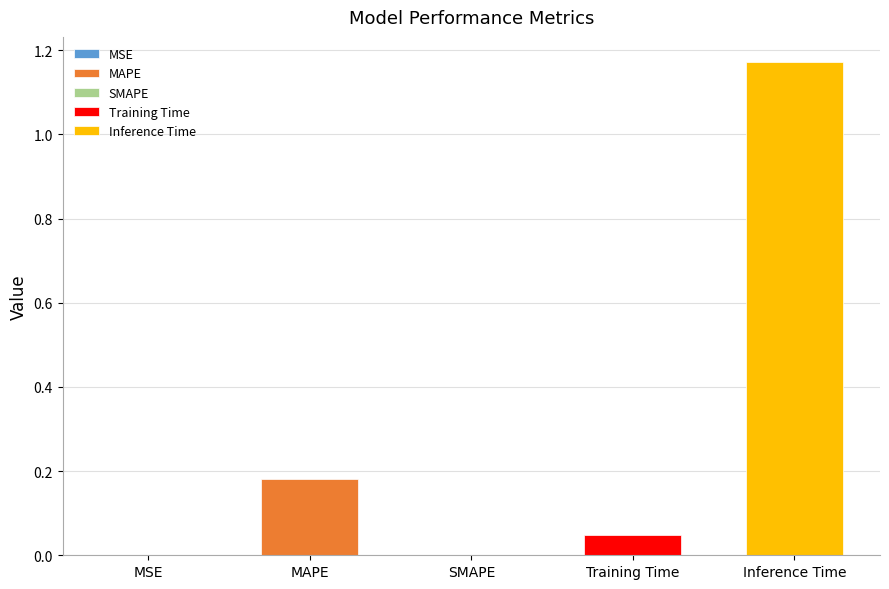

Are the bars horizontal?

No